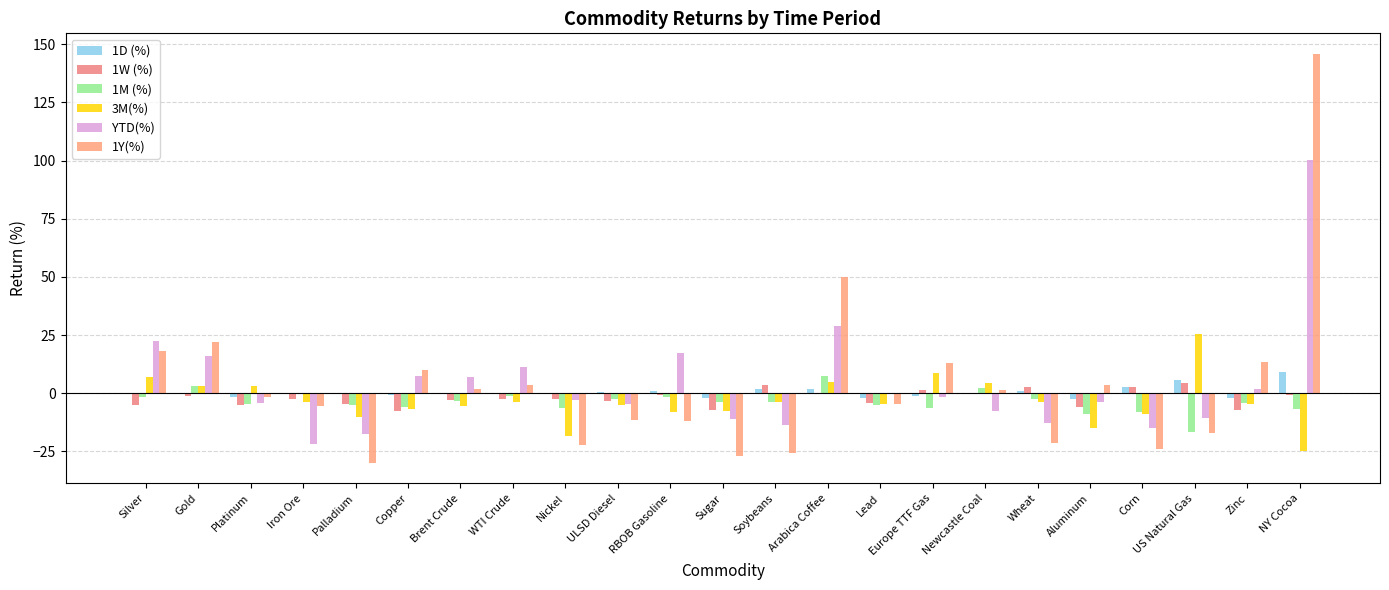

What are all the series names shown in the legend?

1D (%), 1W (%), 1M (%), 3M(%), YTD(%), 1Y(%)